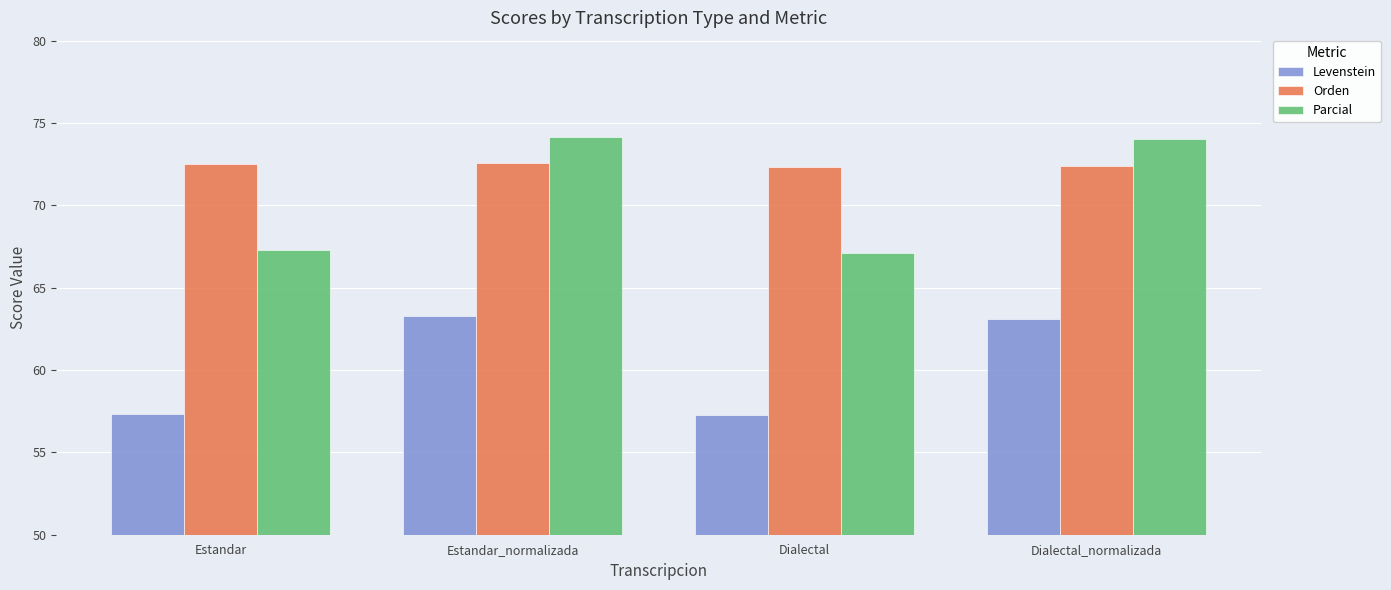

How many data points does each series have?

4